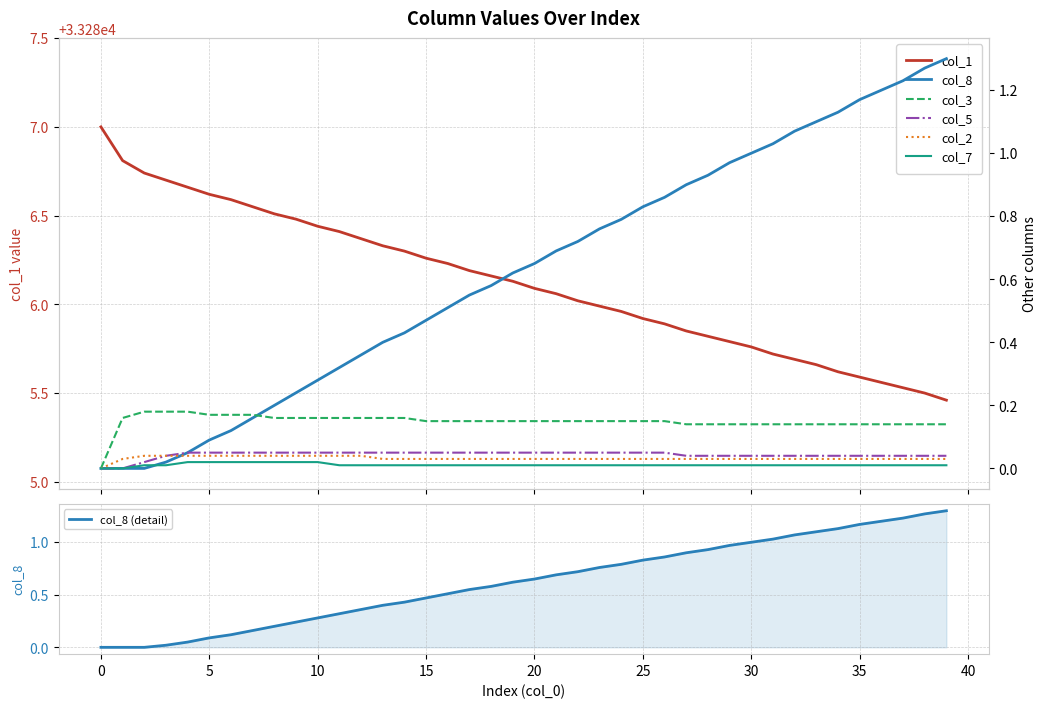

Rank the series by their maximum value, from highest to lowest.

col_1, col_8, col_3, col_5, col_2, col_7